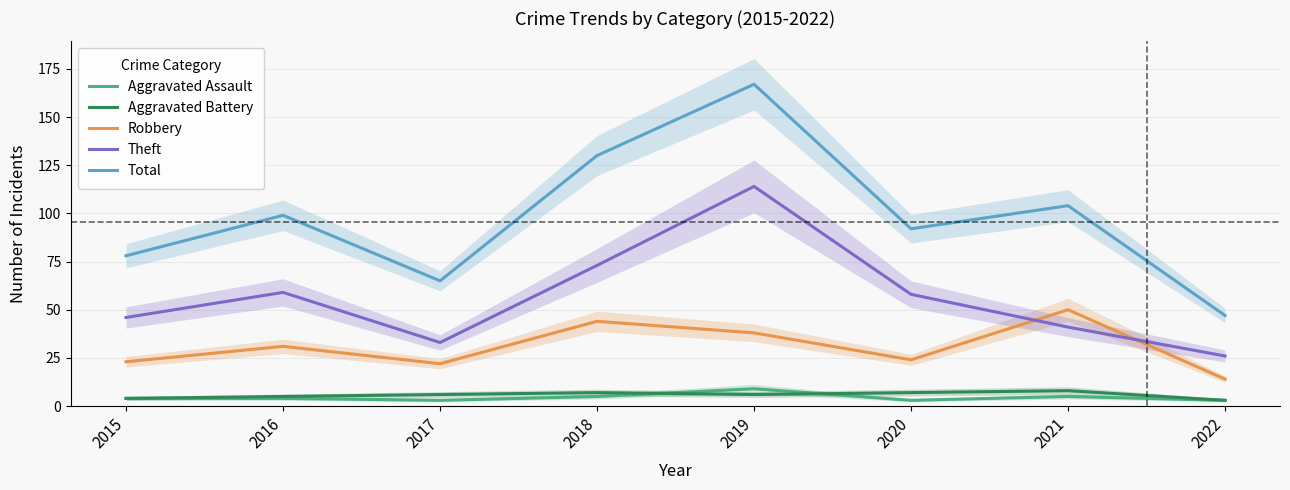

True or false: Aggravated Assault has more than 2 points higher than both neighbors.

False